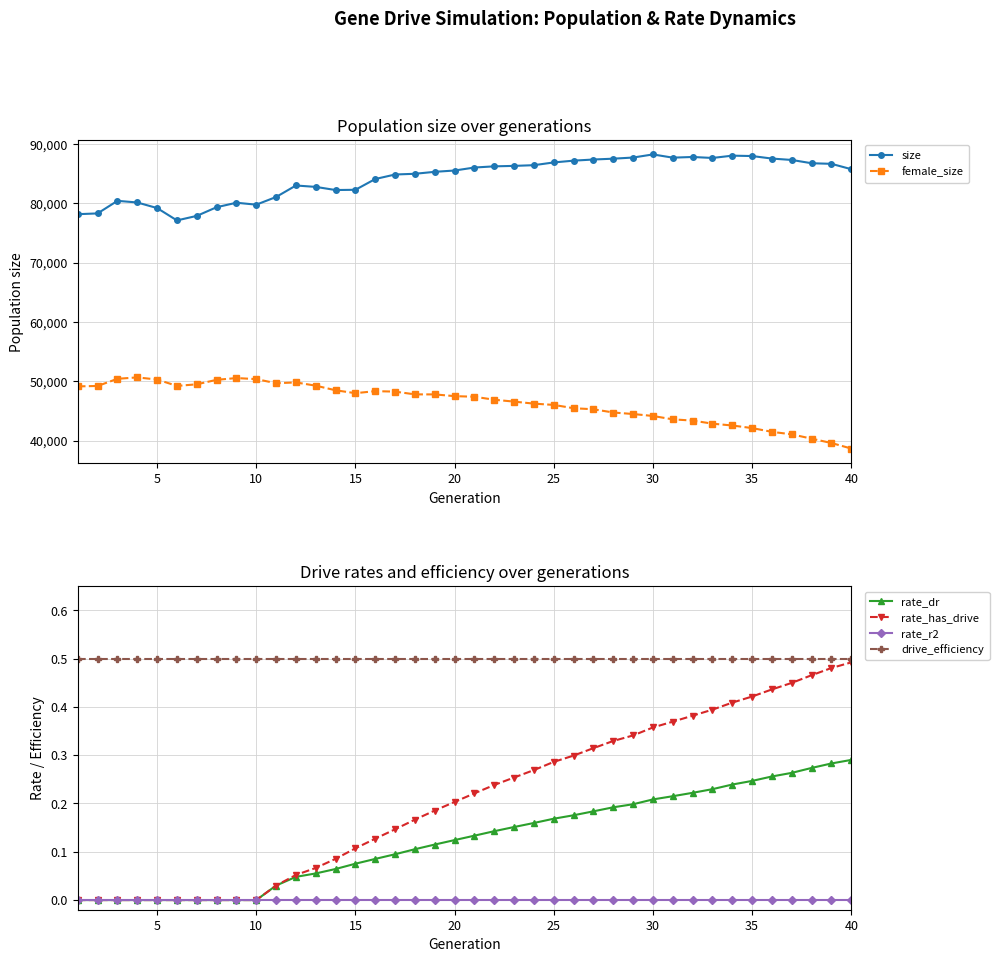

How many data points in rate_dr are above 0?

30